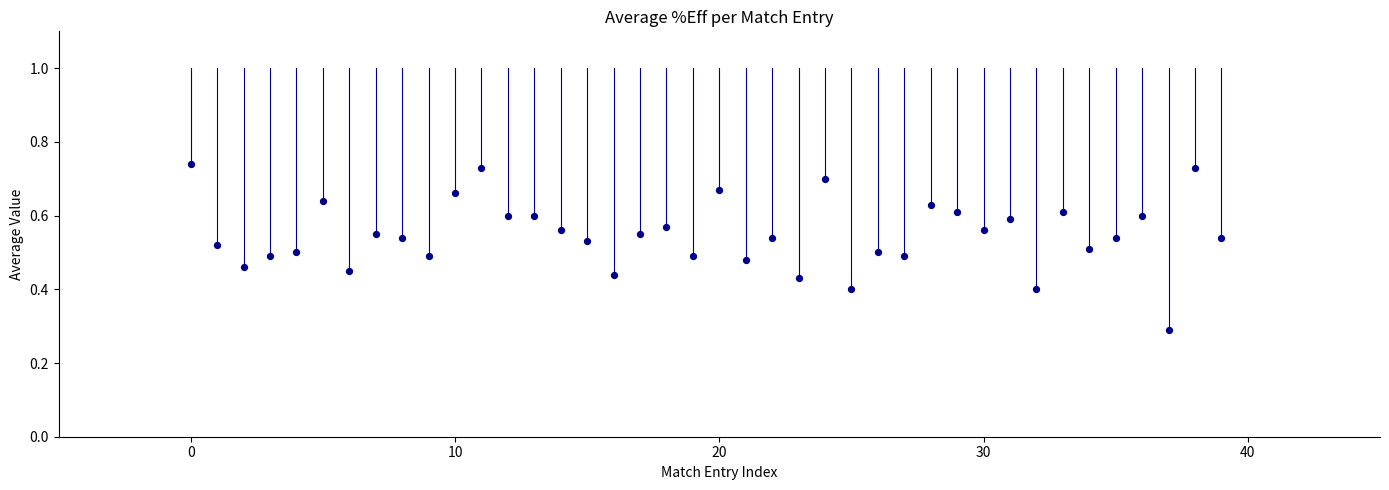

What Y value in the scatter plot is closest to 0?

0.3